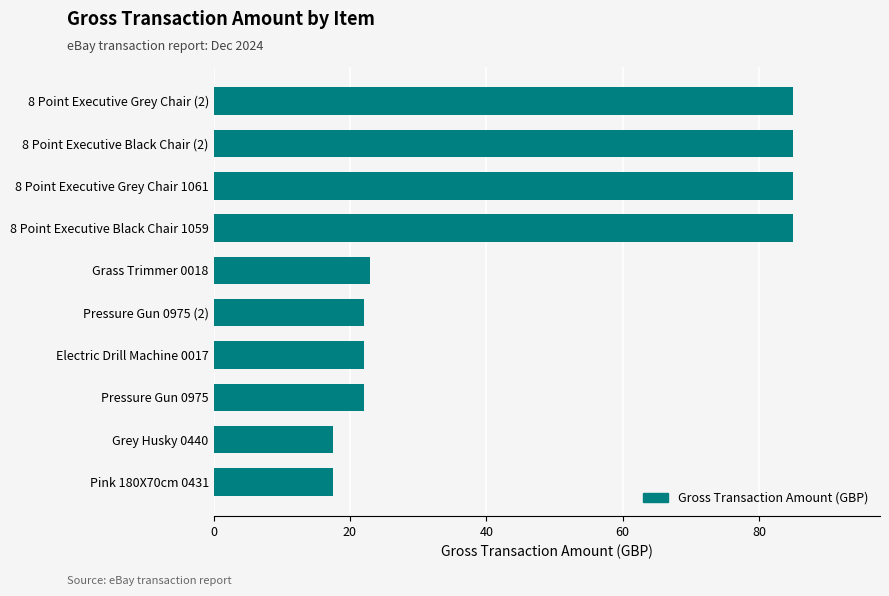

What is the greatest value displayed?

85.0